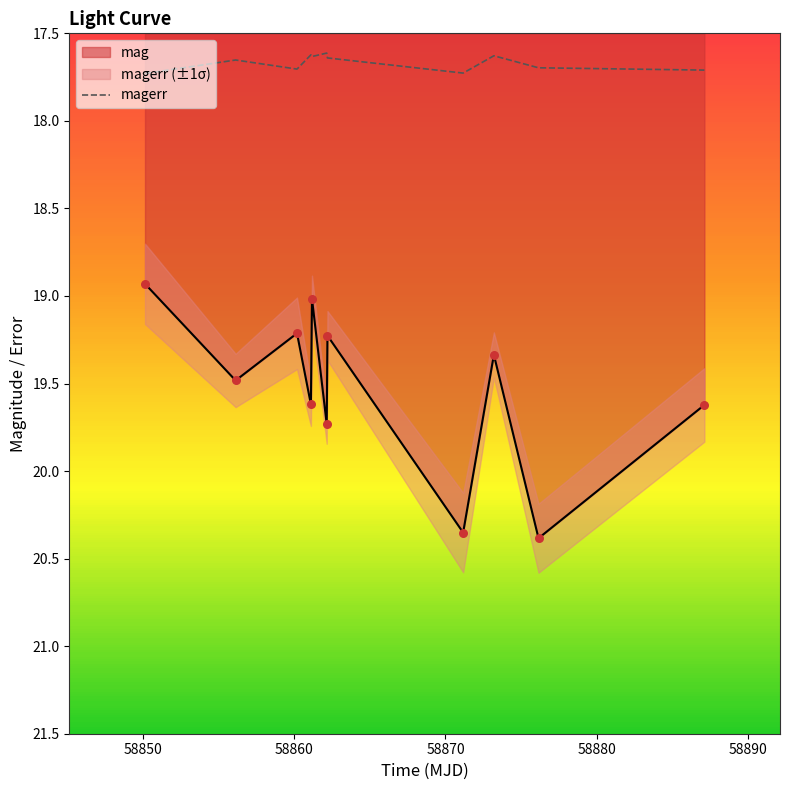

True or false: mag and magerr cross at least once.

False